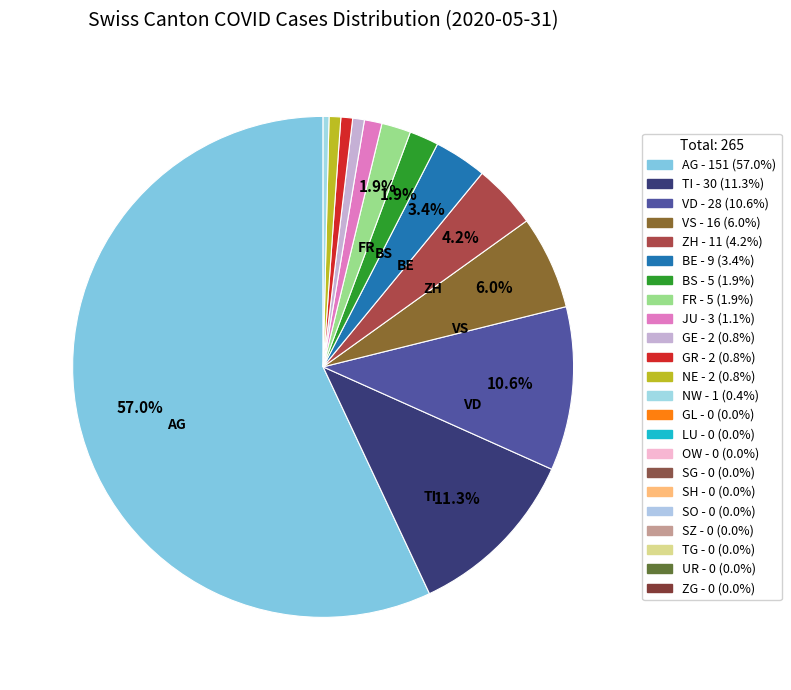

How many segments does this pie chart have?

13